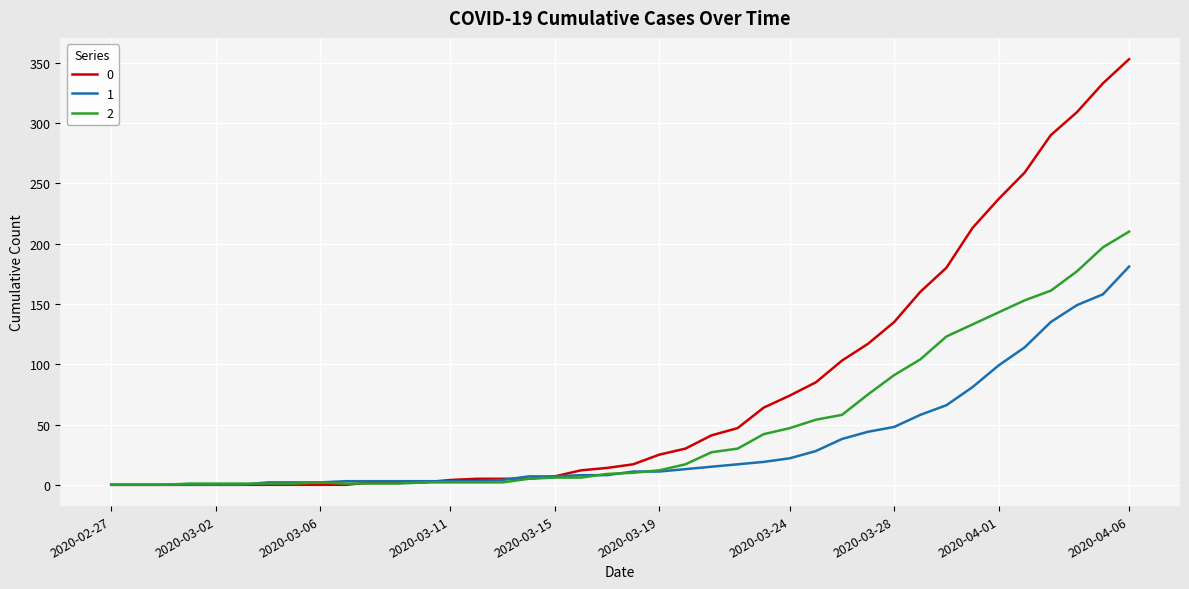

Rank the series by their maximum value, from lowest to highest.

1, 2, 0